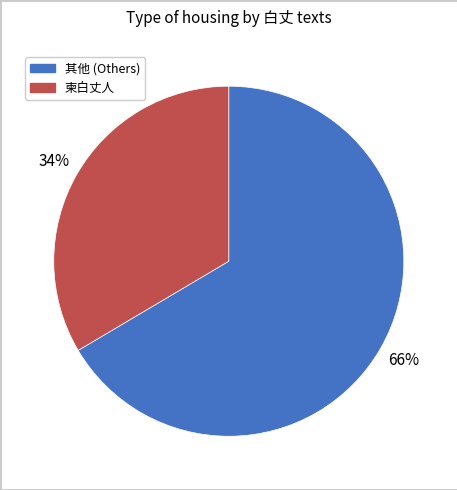

Count the number of slices in the pie.

2